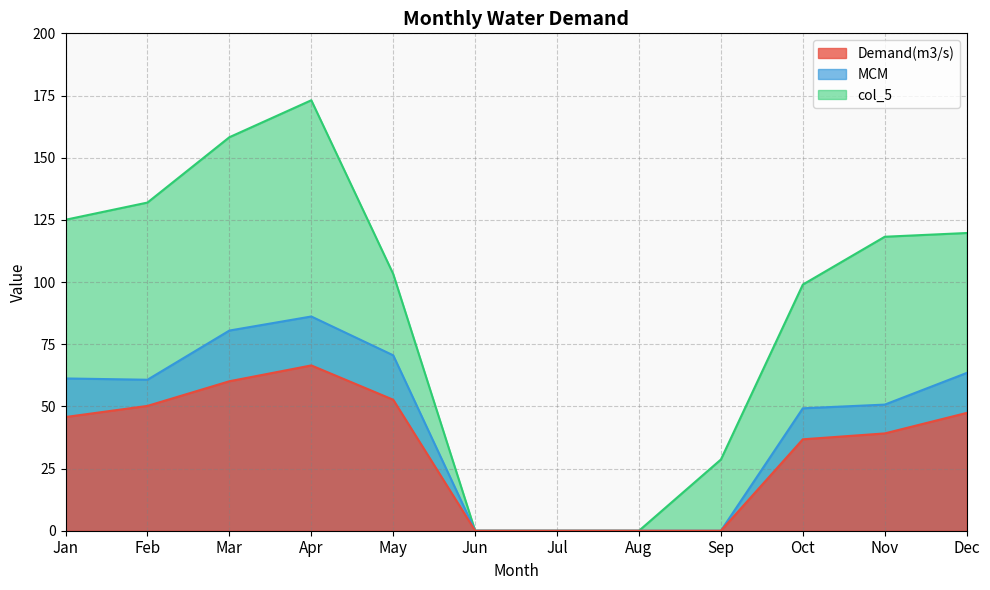

At which label does Demand(m3/s) reach its minimum?

Jun